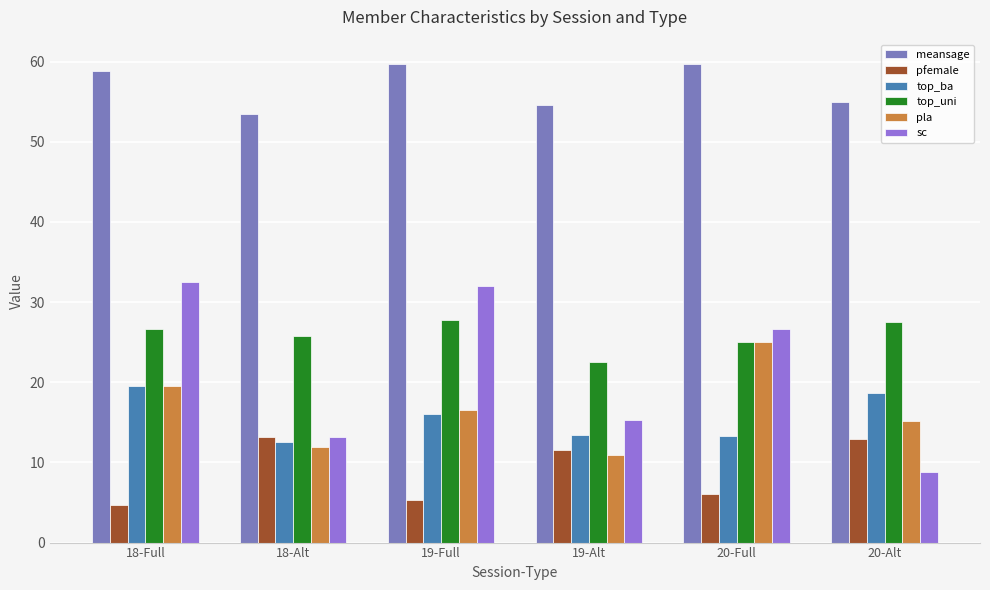

Read the top_uni value at 18-Alt.

25.8